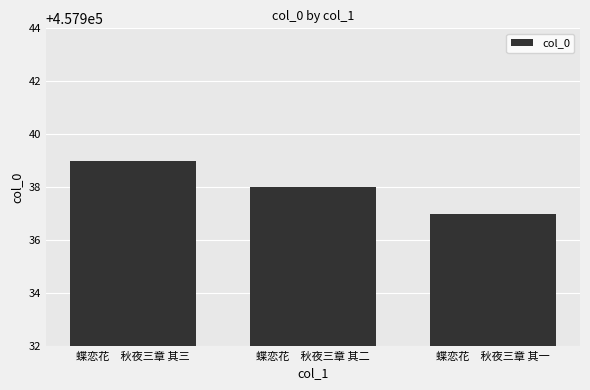

What is the average value?

457938